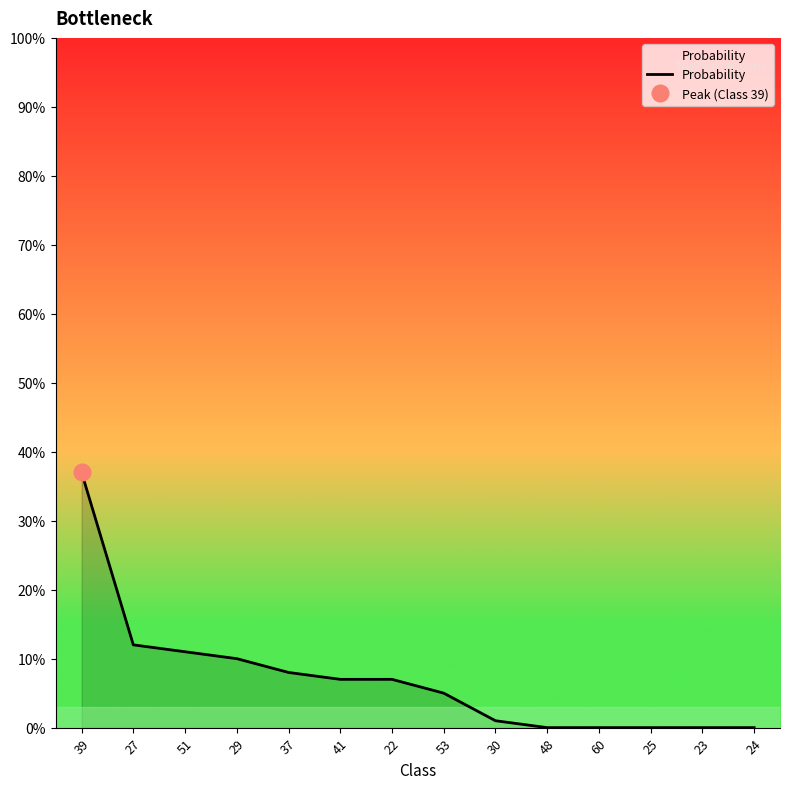

Reading right to left, what are all the values shown in this chart?

24=0.0	23=0.0	25=0.0	60=0.0	48=0.0	30=0.0	53=0.1	22=0.1	41=0.1	37=0.1	29=0.1	51=0.1	27=0.1	39=0.4